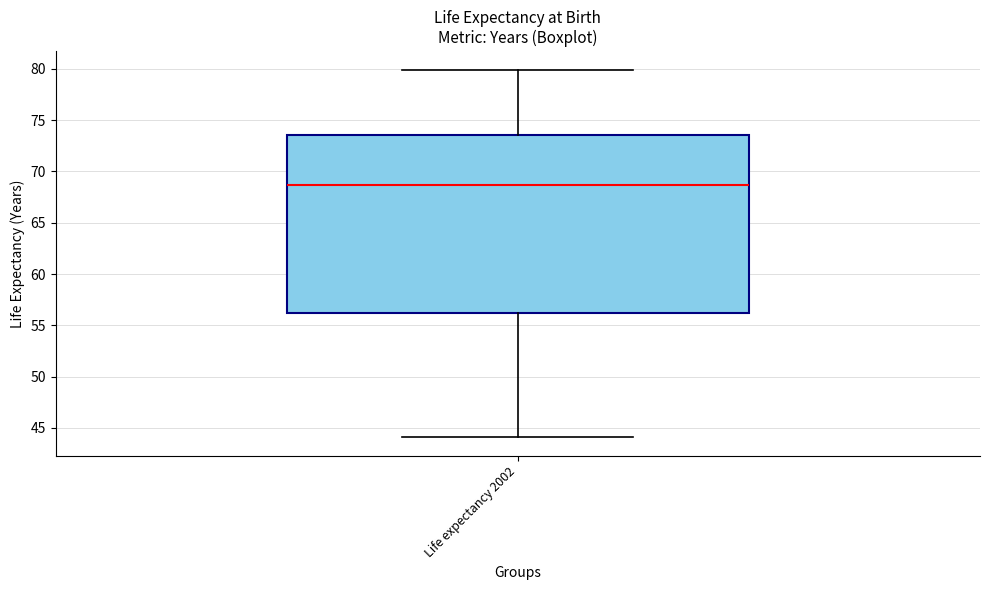

Where does the upper whisker of the box for Life expectancy 2002 end on the y-axis? The values are not printed on the chart, so give them approximately, as read against the axis.

80.0